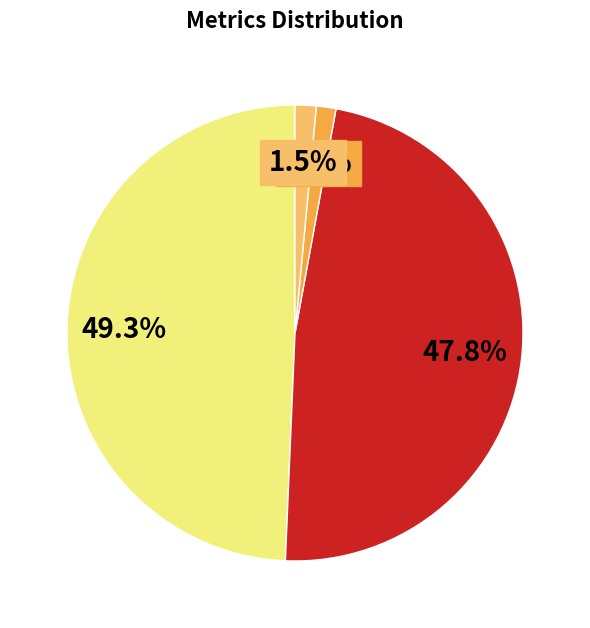

How many segments does this pie chart have?

4